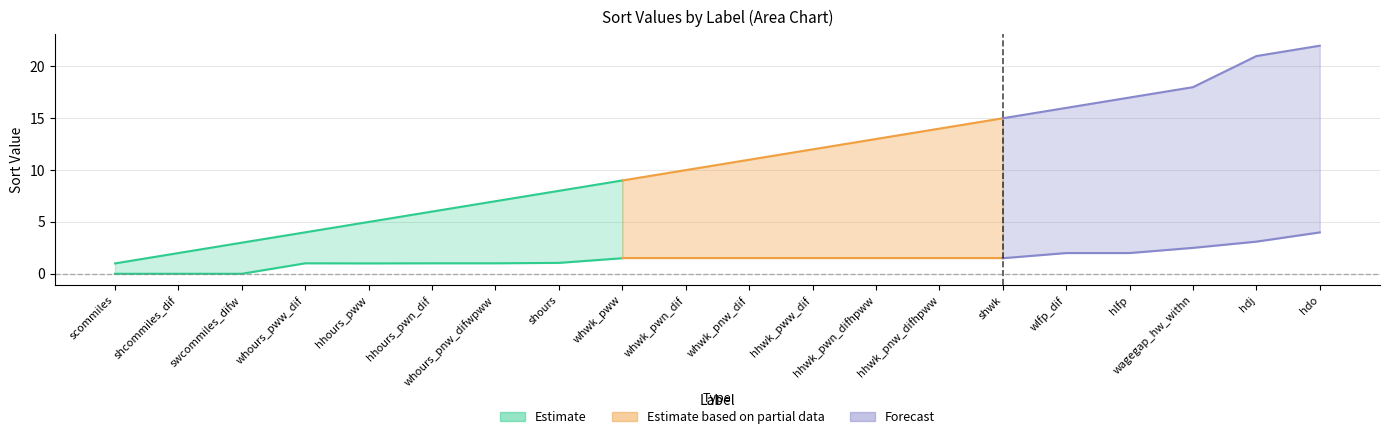

At which category does the chart reach its minimum across all series?

scommiles